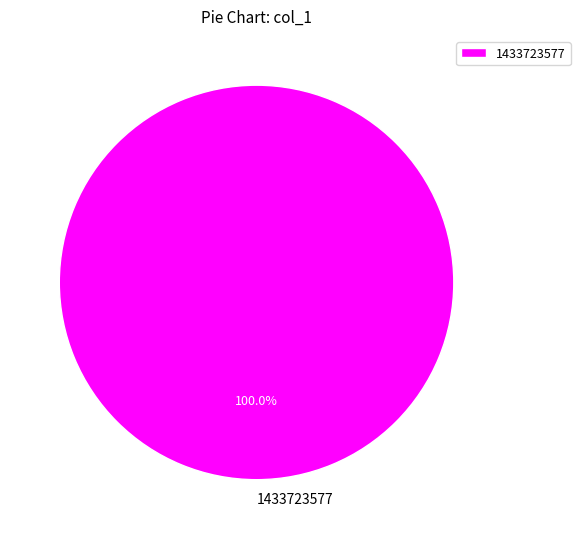

Rank the categories by value from lowest to highest.

1433723577